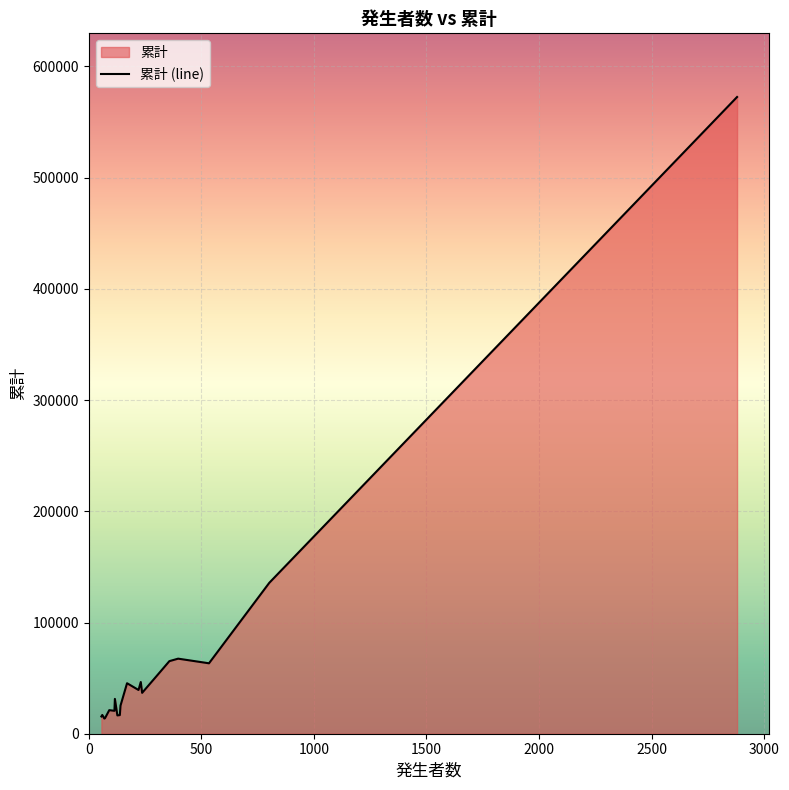

What is the value of the 11th point from the left?

63325